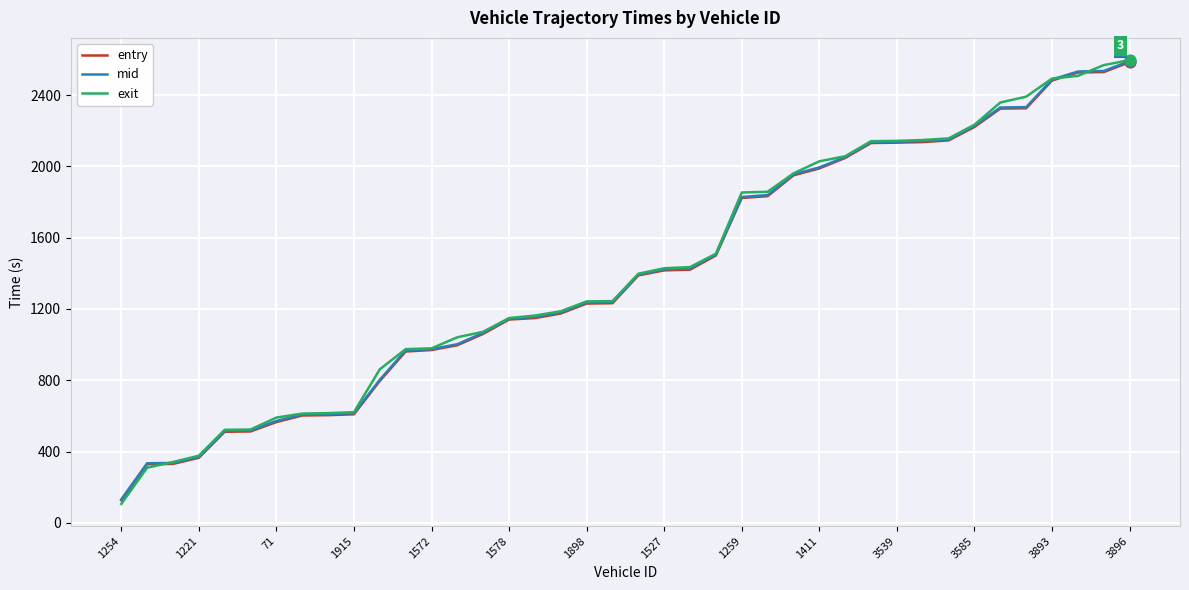

Which series has the largest range (max minus min)?

exit